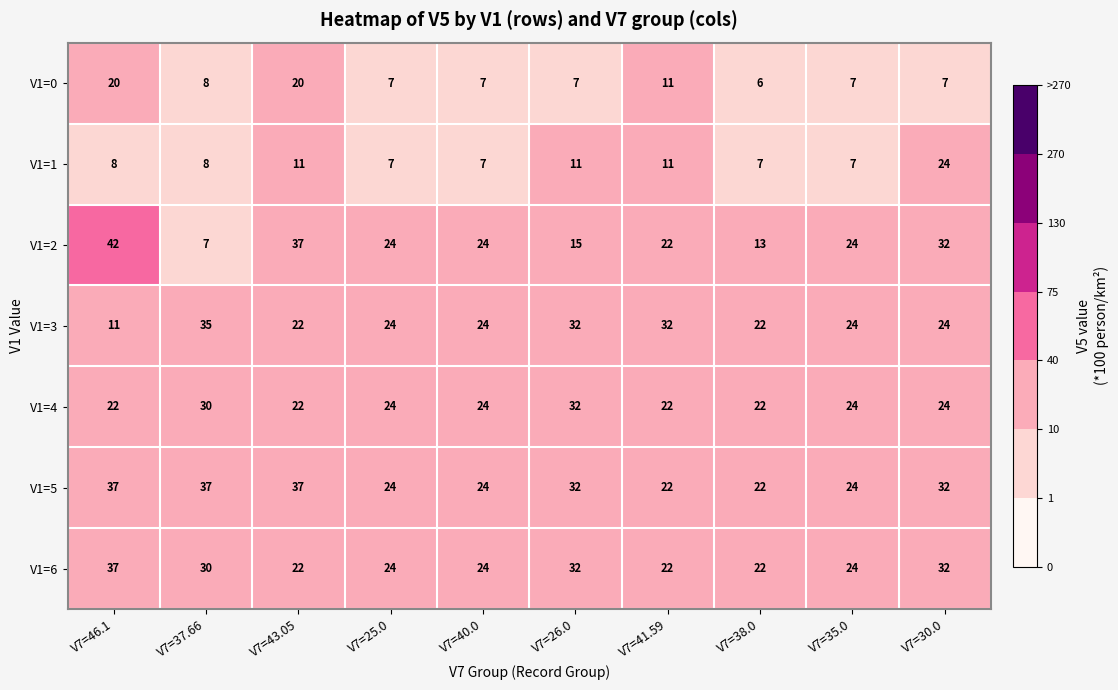

Is the value of V1=2 at V7=40.0 greater than the value of V1=0 at V7=41.59?

Yes